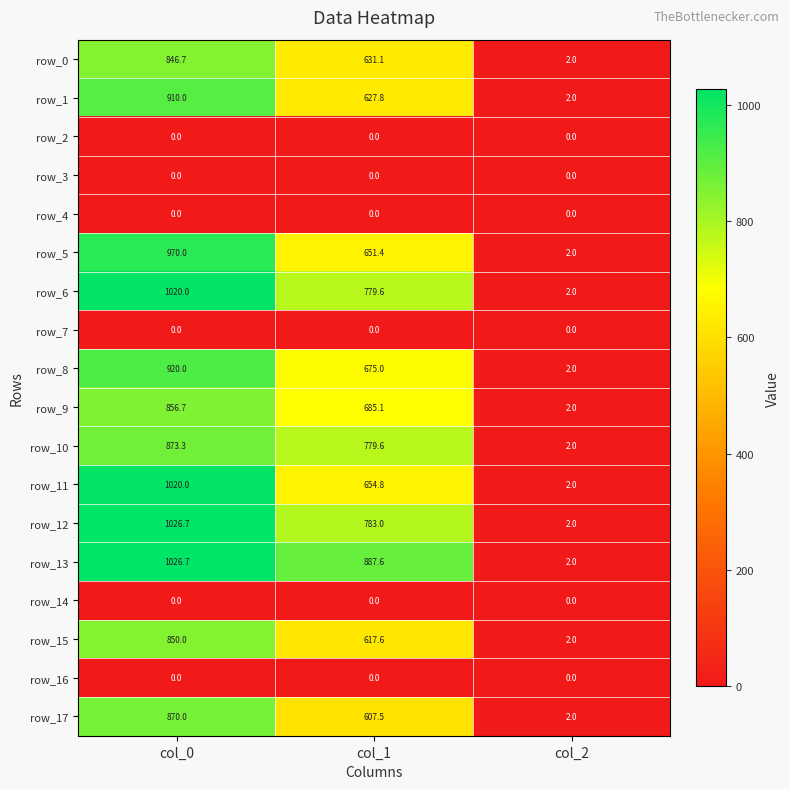

Read the row_10 value at col_0.

873.3